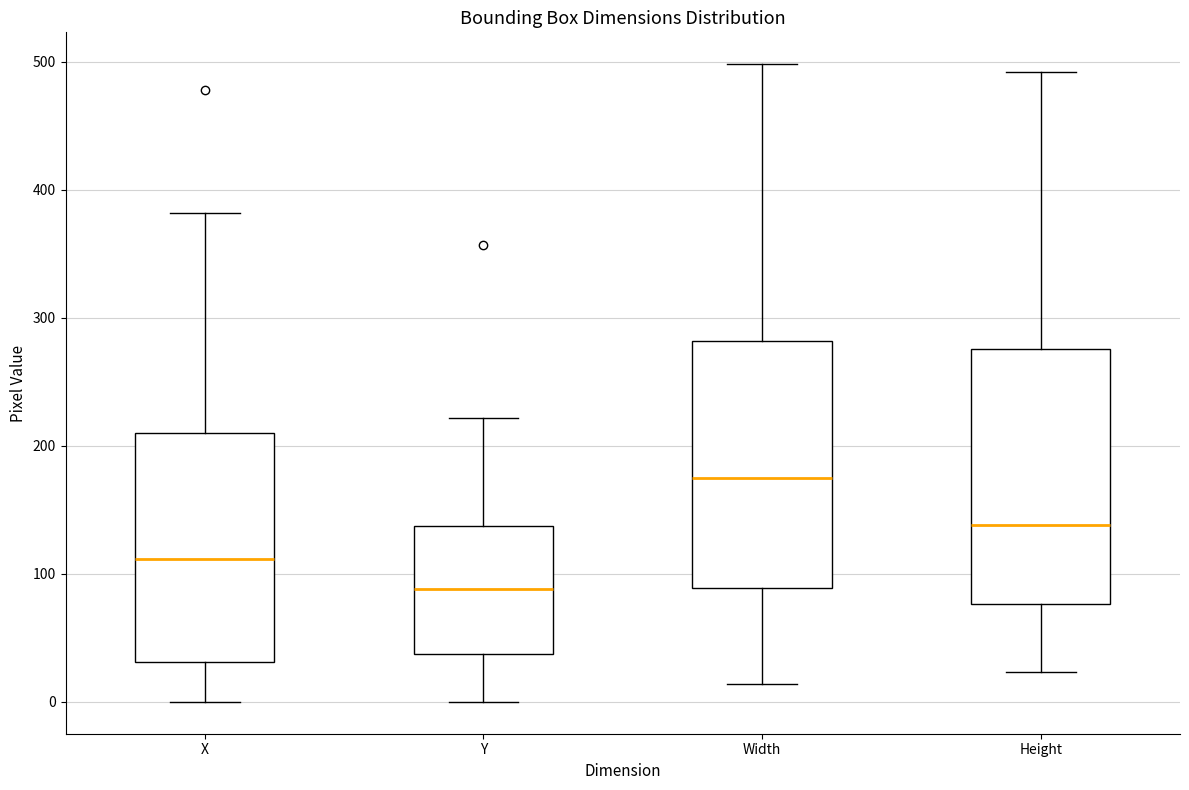

Reading left to right, read every box against the y-axis: the position of its median line, the range the box covers, and the ends of its whiskers. The values are not printed on the chart, so give them approximately, as read against the axis.

X: median 110, box 30 to 210, whiskers 0 to 380
Y: median 90, box 40 to 140, whiskers 0 to 220
Width: median 170, box 90 to 280, whiskers 10 to 500
Height: median 140, box 80 to 280, whiskers 20 to 490